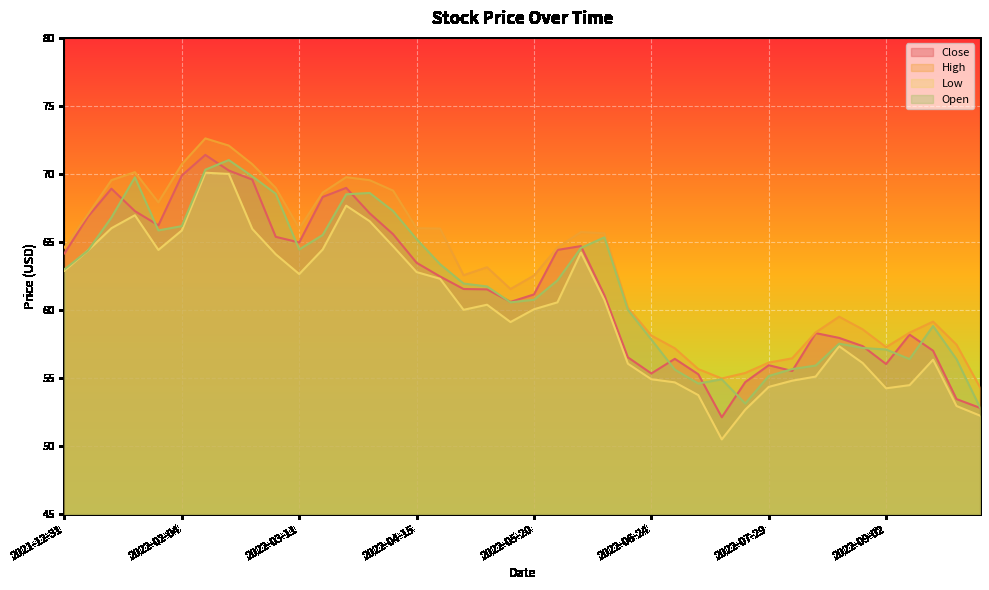

Reading left to right, transcribe all the data shown in this chart.

Close: 64.2	66.9	68.9	67.3	66.2	69.9	71.4	70.3	69.6	65.4	65.0	68.3	69.0	67.1	65.6	63.5	62.5	61.6	61.5	60.6	61.2	64.4	64.7	61.1	56.5	55.3	56.4	55.3	52.1	54.7	56.0	55.5	58.3	58.0	57.4	56.0	58.2	57.0	53.5	52.8
High: 64.6	67.0	69.5	70.1	67.9	70.7	72.6	72.1	70.7	69.0	66.0	68.6	69.8	69.5	68.8	66.0	66.0	62.6	63.1	61.6	62.5	64.6	65.7	65.6	60.2	58.1	57.2	55.7	55.0	55.4	56.1	56.5	58.4	59.5	58.6	57.3	58.3	59.2	57.5	54.3
Low: 62.9	64.4	66.0	67.0	64.4	65.9	70.1	70.0	66.0	64.1	62.6	64.5	67.7	66.5	64.7	62.8	62.3	60.0	60.4	59.1	60.1	60.6	64.2	60.7	56.1	54.9	54.7	53.8	50.5	52.7	54.4	54.8	55.1	57.3	56.1	54.3	54.5	56.4	53.0	52.2
Open: 63.0	64.4	66.8	69.8	65.9	66.2	70.3	71.0	69.8	68.6	64.5	65.5	68.5	68.6	67.3	65.2	63.4	62.0	61.7	60.6	60.8	62.2	64.6	65.3	60.0	57.8	55.6	54.6	54.9	53.1	55.2	55.7	55.9	57.5	57.2	57.1	56.4	58.8	56.4	52.9